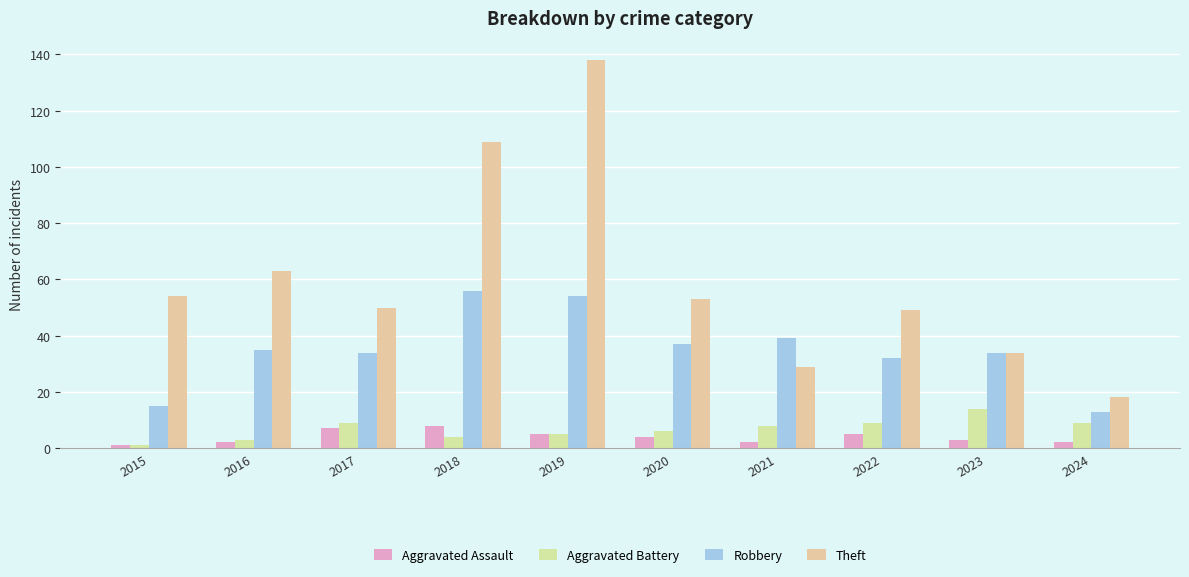

True or false: Theft has a value of 29 at 2021.

True